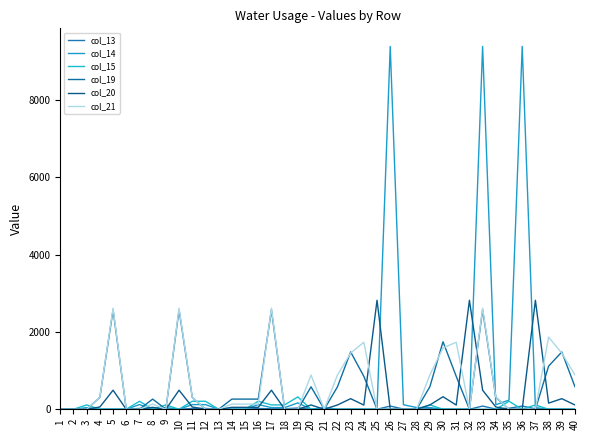

Which series ends up on top after the final intersection of col_15 and col_19?

col_19